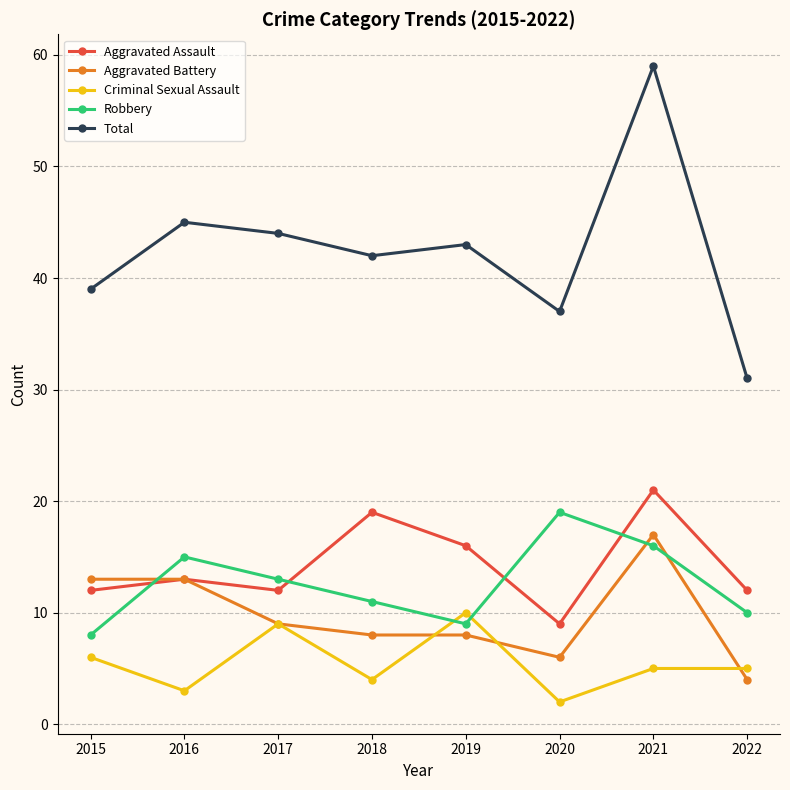

What is the spread (max minus min) of values at 2021?

54